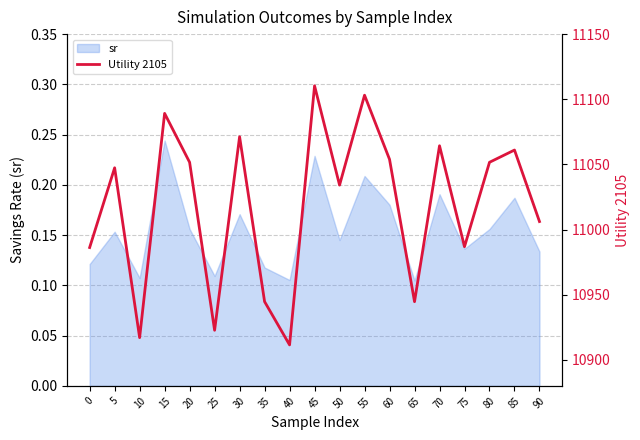

What is the value of the 17th point from the left?

11051.6